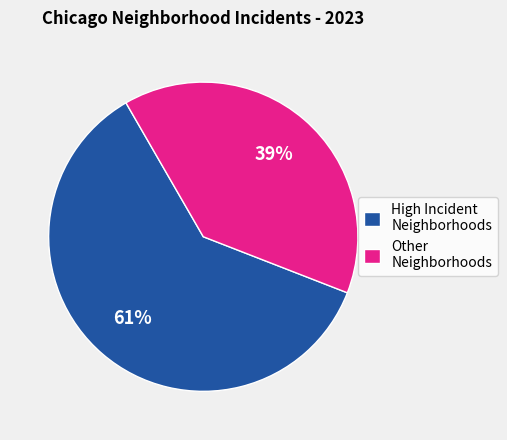

Rank the categories by value from lowest to highest.

Other Neighborhoods, High Incident Neighborhoods